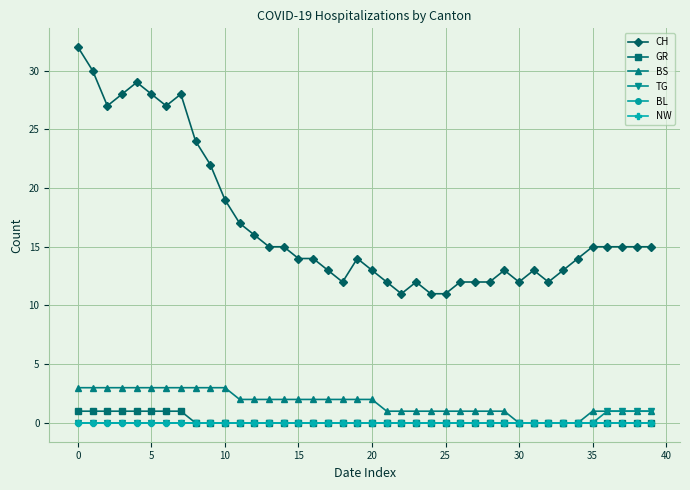

What is the sum of all BS values?

67